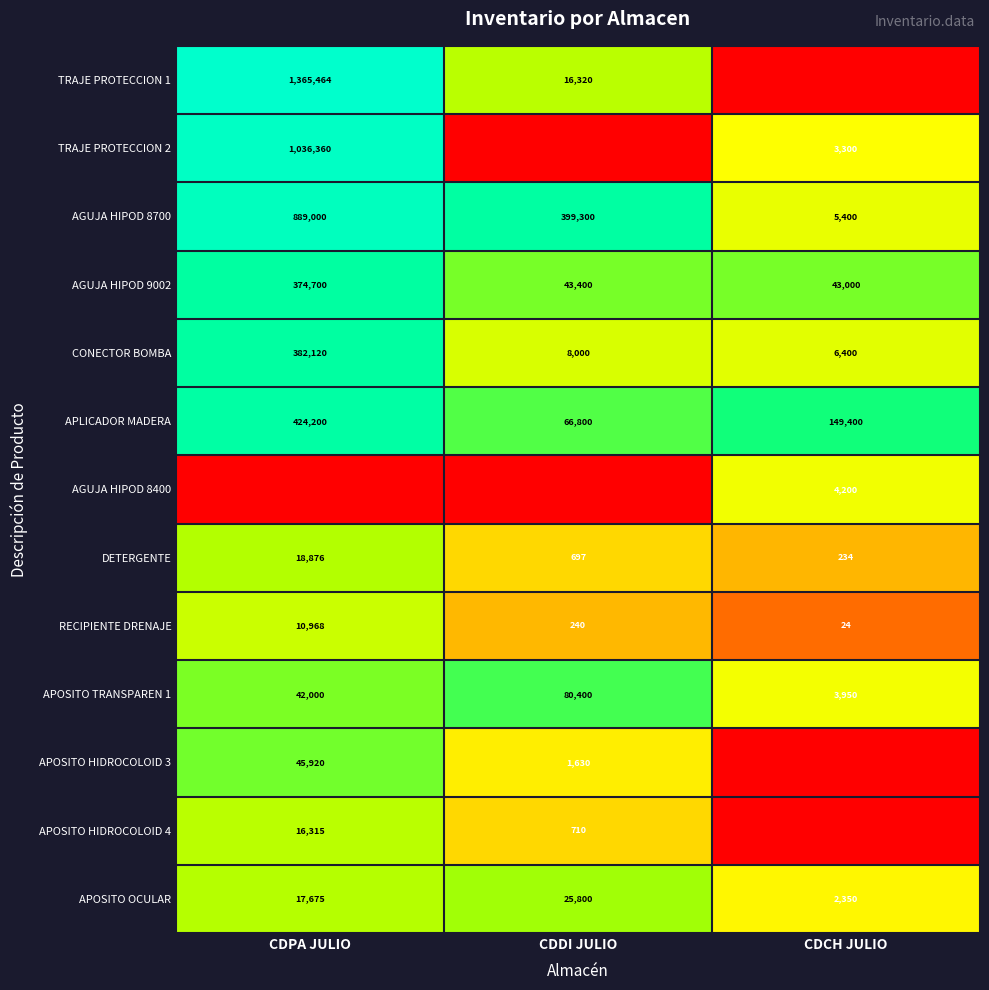

At how many categories does at least one series exceed 11?

3